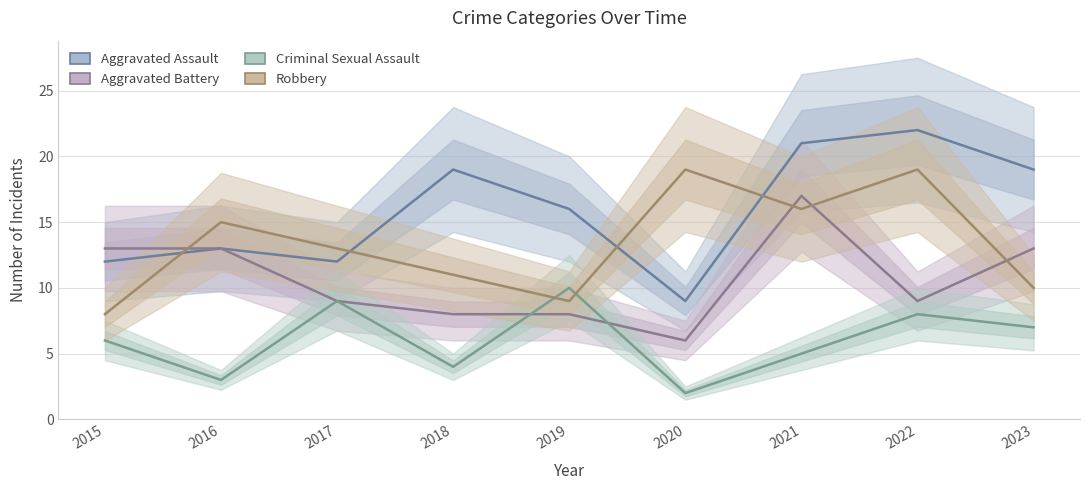

What is the value of the Criminal Sexual Assault point at the 5th from the left?

10